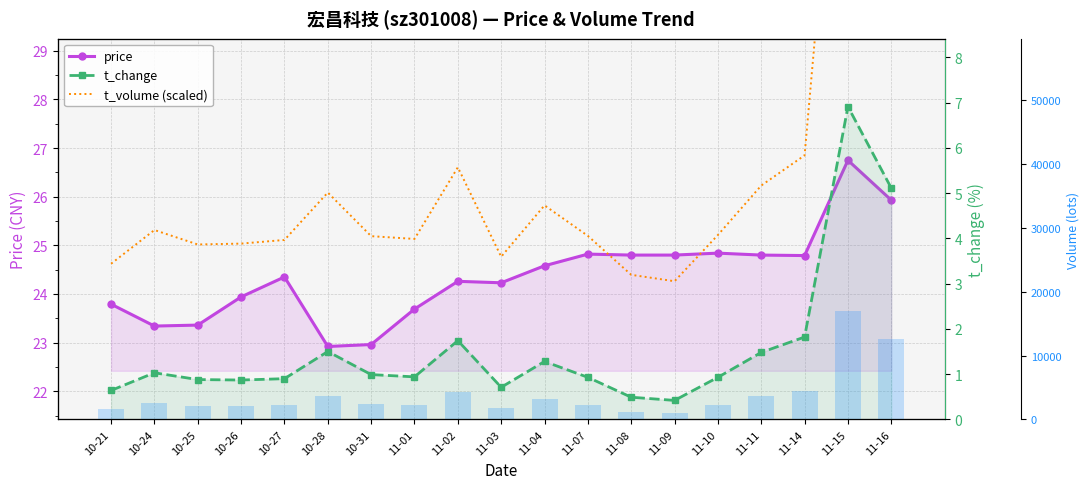

What is the spread (max minus min) of values at 11-09?

1022.6